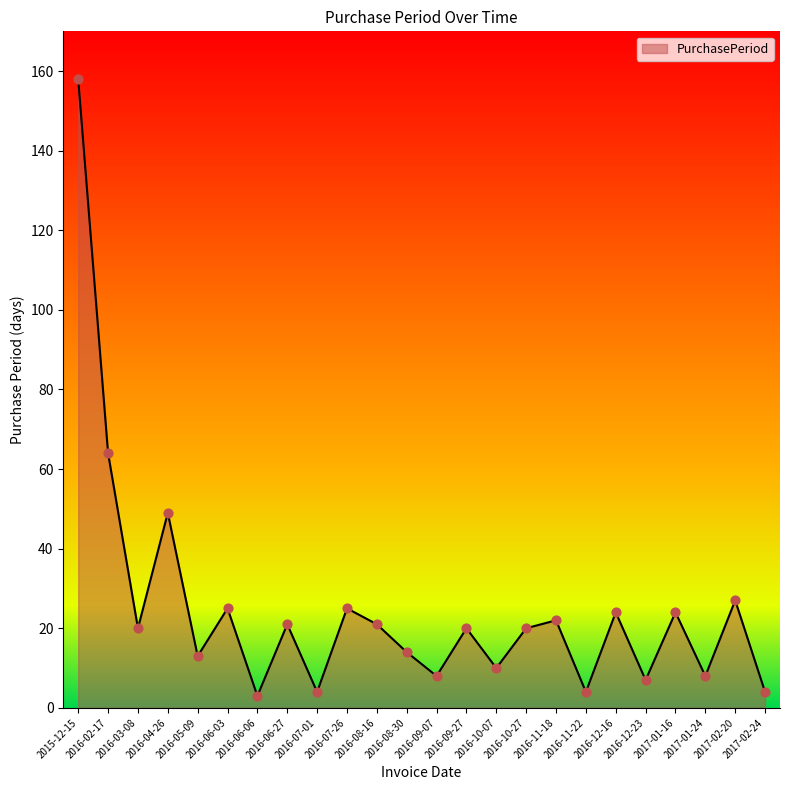

Which has a higher value, 2015-12-15 or 2016-02-17?

2015-12-15